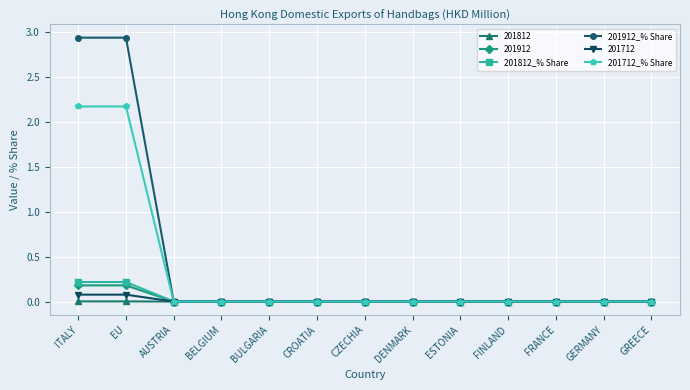

Is it true that 201712_% Share equals -1.5 at ESTONIA?

False